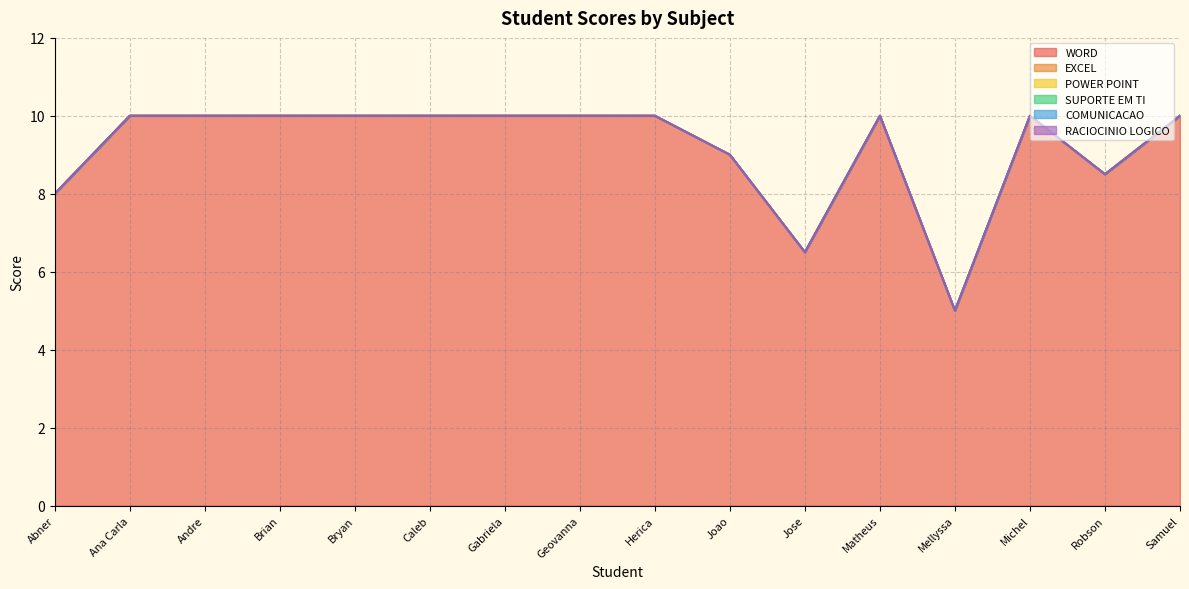

Which category has the highest value across all series?

Ana Carla